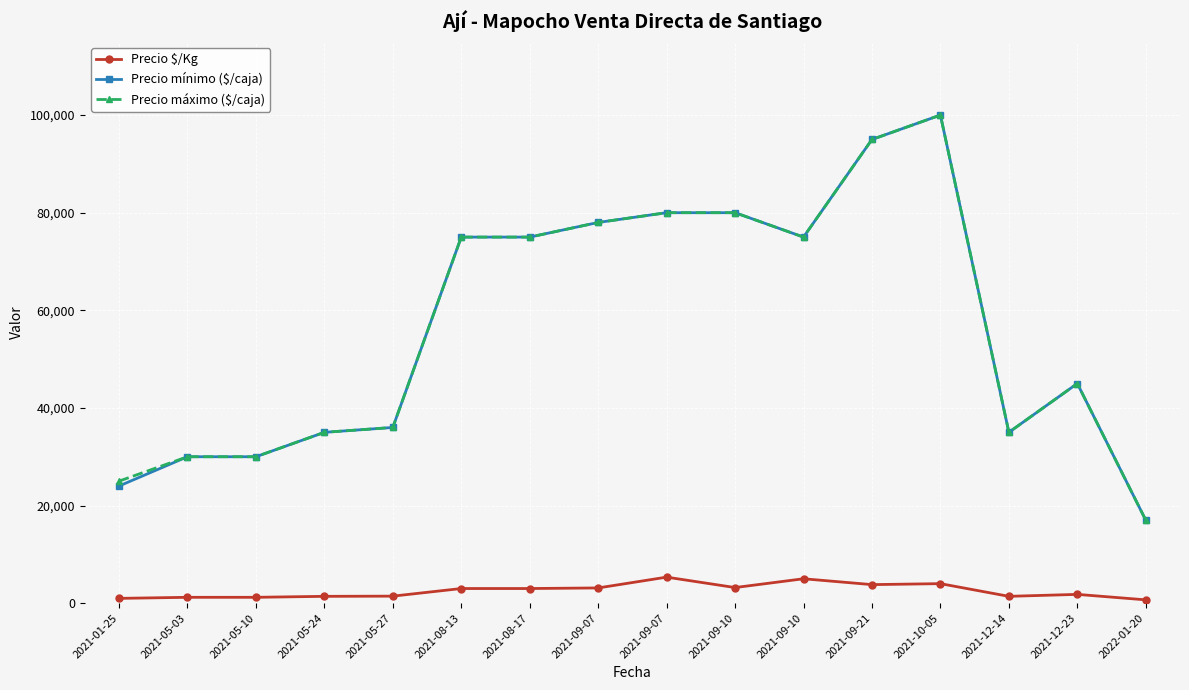

What is the smallest value displayed?

680